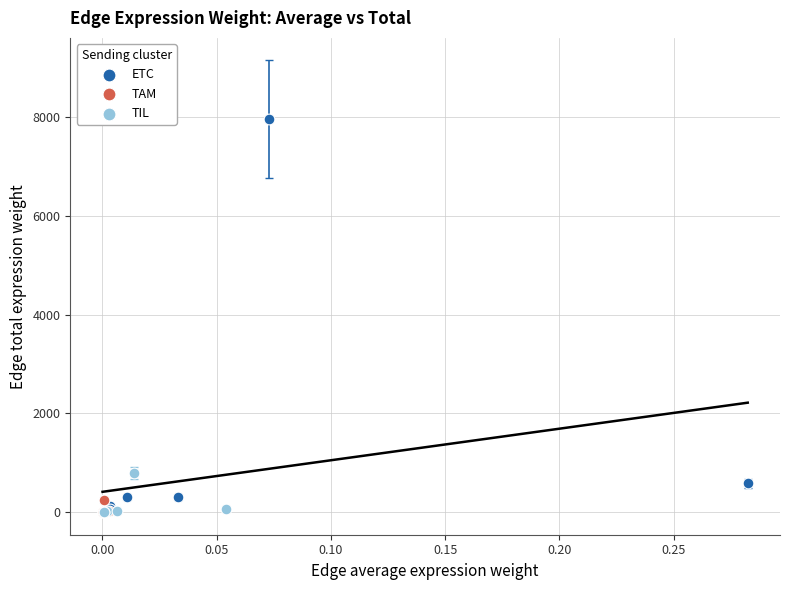

Which series reaches the maximum Y coordinate?

ETC